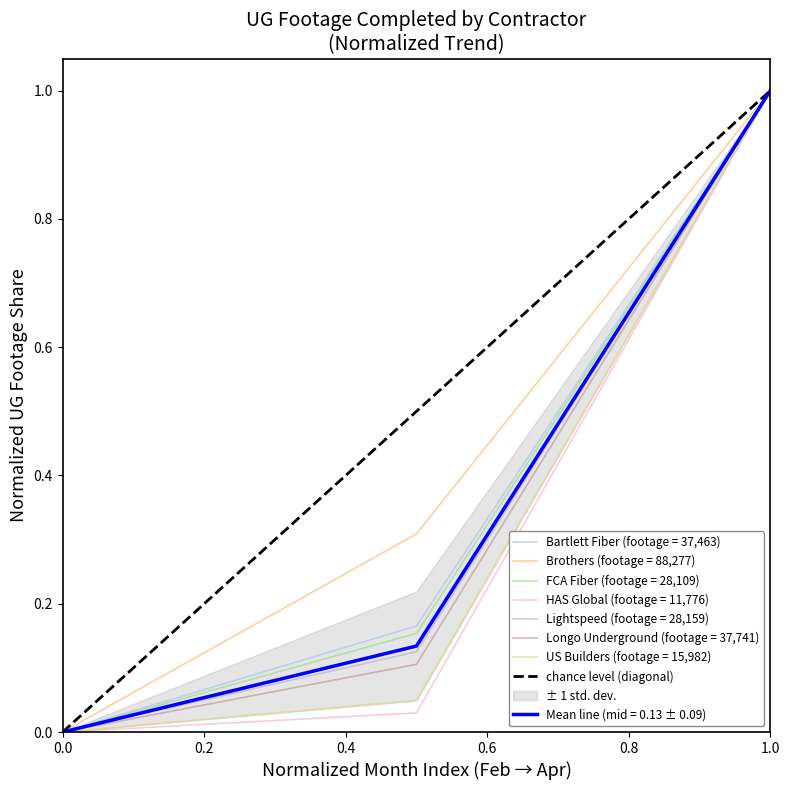

What is the greatest value displayed?

1